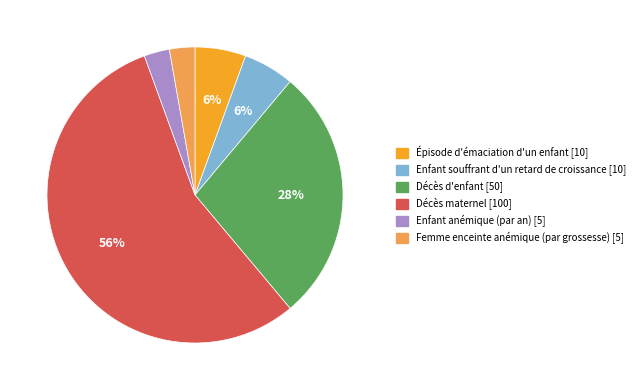

The Décès maternel slice represents 48% of the pie. True or false?

False